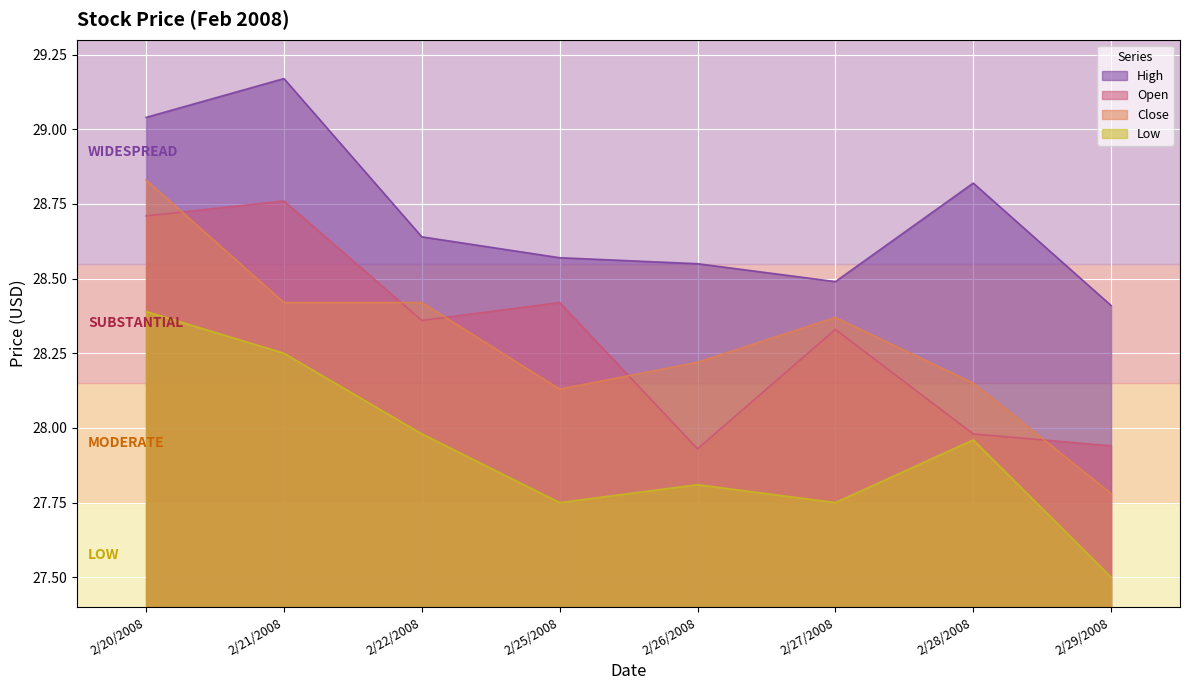

What is the sum of all Open values?

226.4